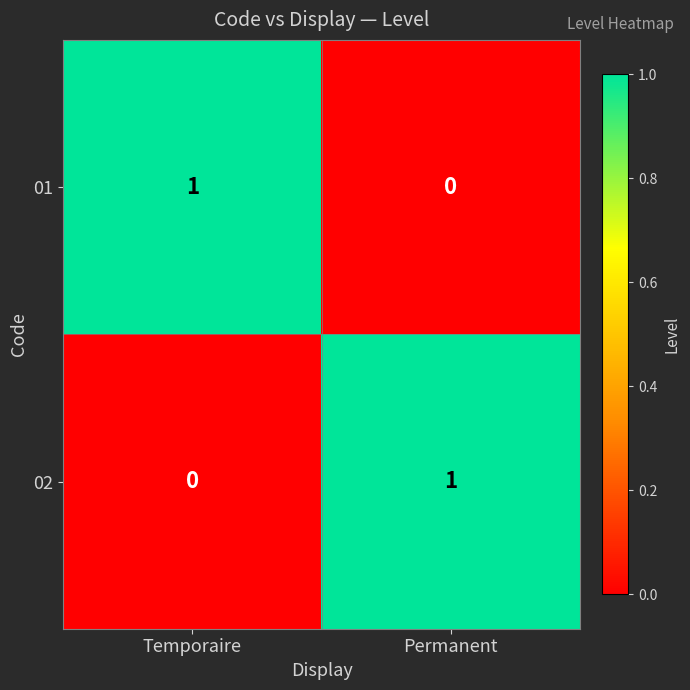

Rank the series at Permanent from highest to lowest value.

02, 01